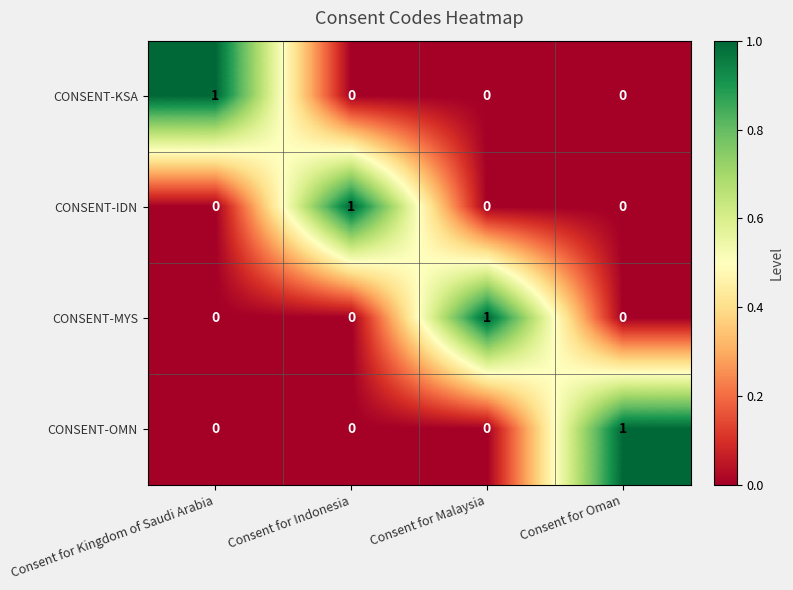

Count the CONSENT-MYS values in the range 0 to 1.

4